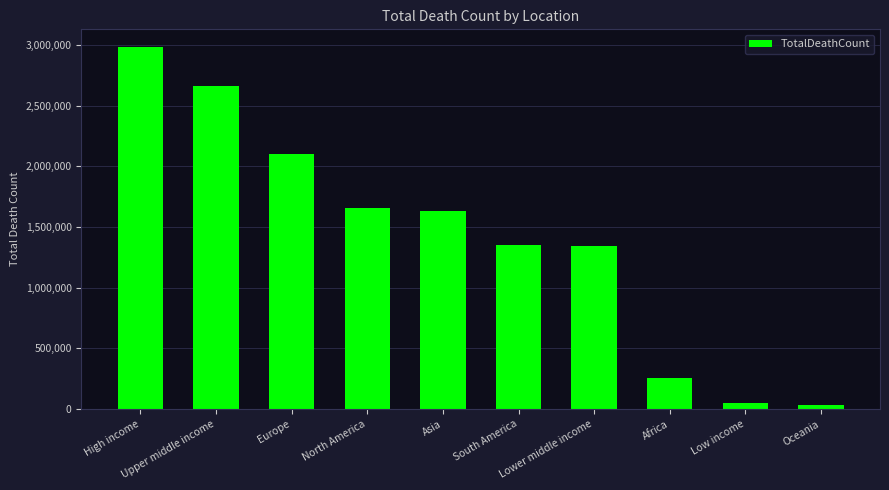

Reading right to left, extract all data points from this chart.

Oceania=32149	Low income=48041	Africa=259095	Lower middle income=1341355	South America=1356293	Asia=1636789	North America=1657697	Europe=2098906	Upper middle income=2666439	High income=2981142